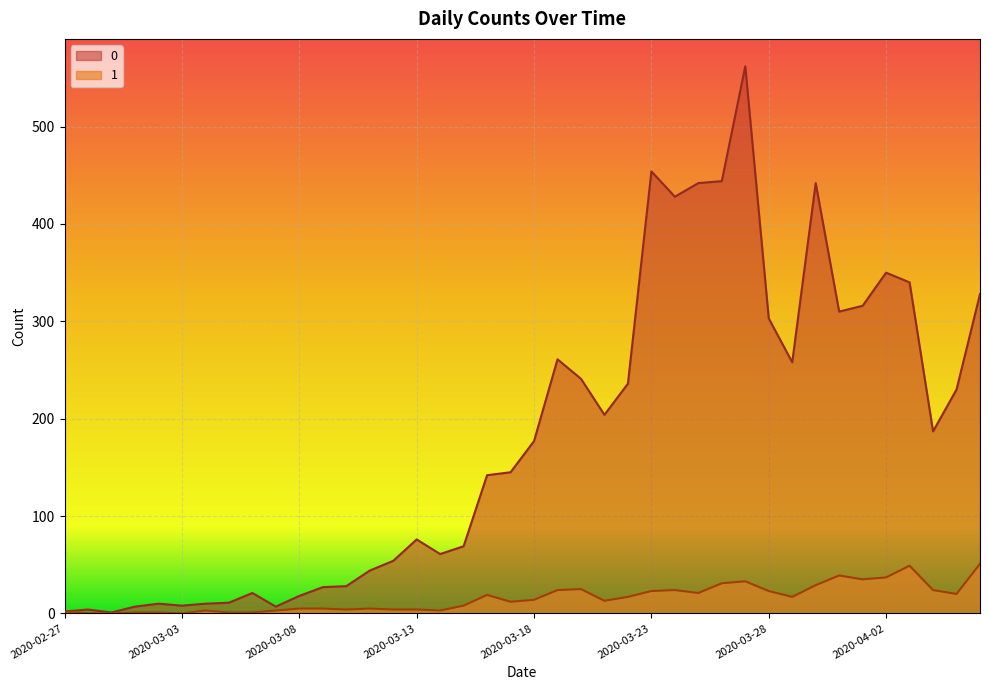

What is the total value across all series at 2020-04-05?

250